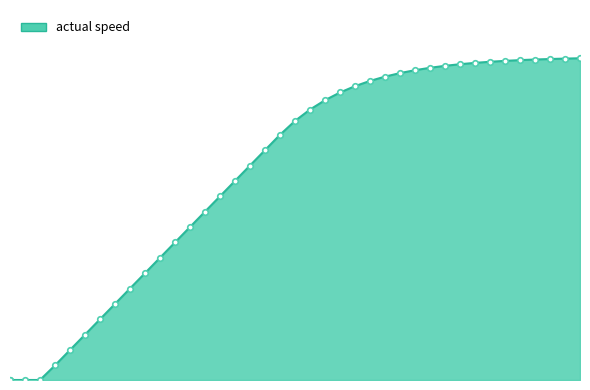

Rank the categories by value from highest to lowest.

1.52, 1.48, 1.44, 1.4, 1.36, 1.32, 1.28, 1.24, 1.2, 1.16, 1.12, 1.08, 1.04, 1.0, 0.96, 0.92, 0.88, 0.84, 0.8, 0.76, 0.72, 0.68, 0.64, 0.6, 0.56, 0.52, 0.48, 0.44, 0.4, 0.36, 0.32, 0.28, 0.24, 0.2, 0.16, 0.12, 0.0, 0.0, 0.04, 0.08